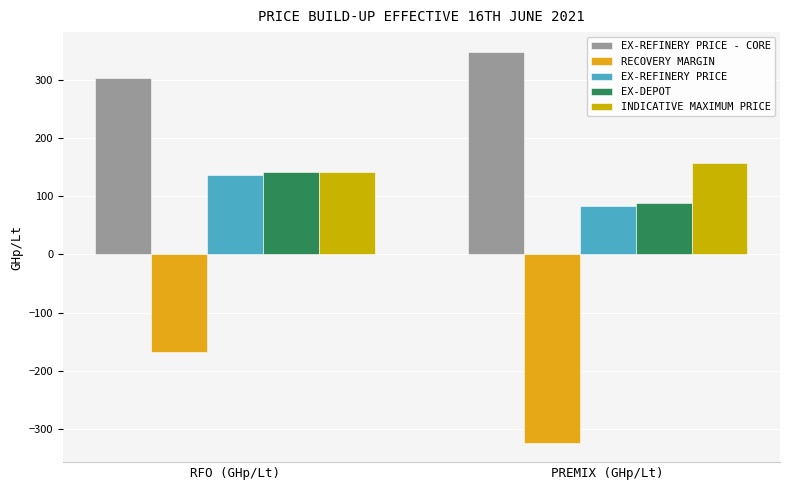

What is the sum of the INDICATIVE MAXIMUM PRICE values at PREMIX (GHp/Lt) and RFO (GHp/Lt)?

298.0